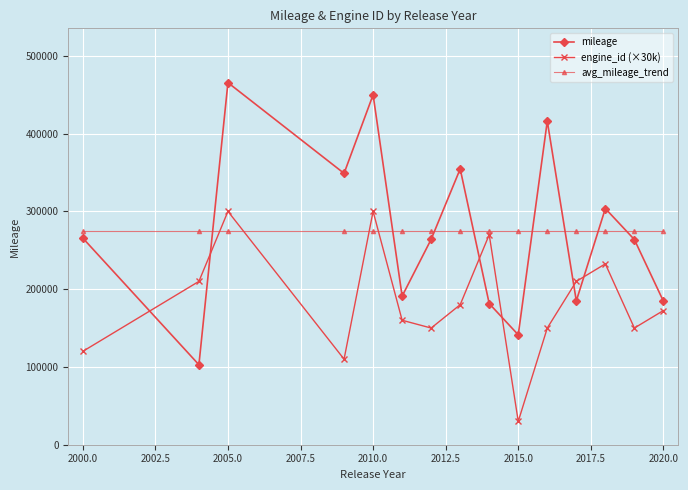

How many interior local peaks does the engine_id (×30k) series have?

4